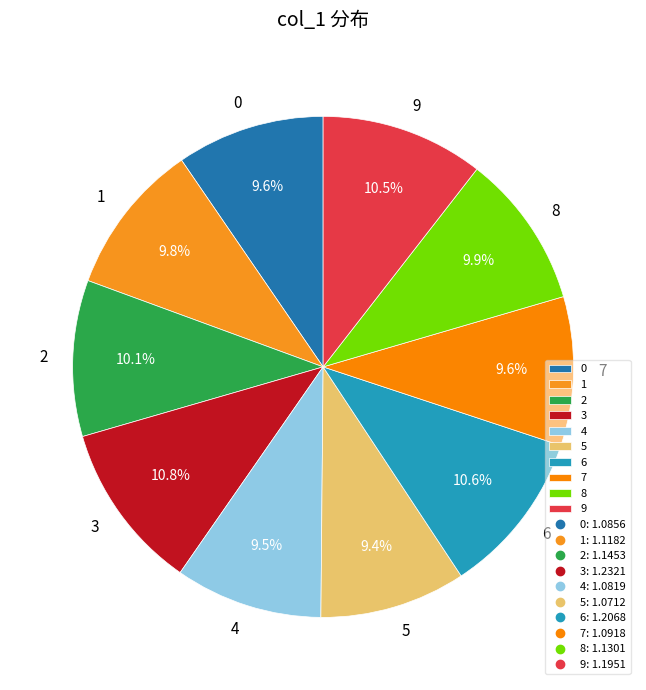

Combined, what portion of the pie is 9 and 7?

20.1%